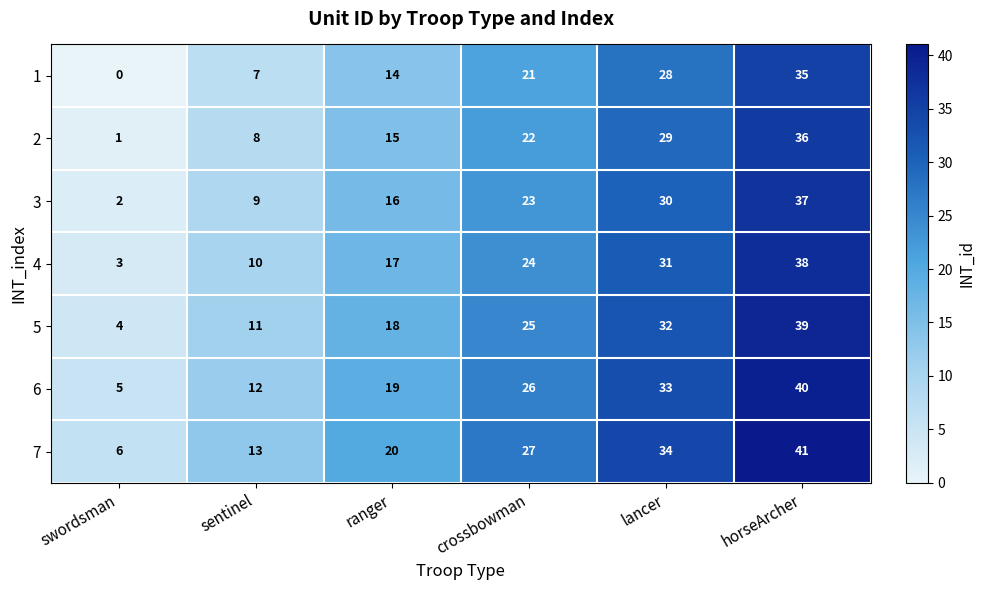

What is the sum of the 2 values at lancer and horseArcher?

65